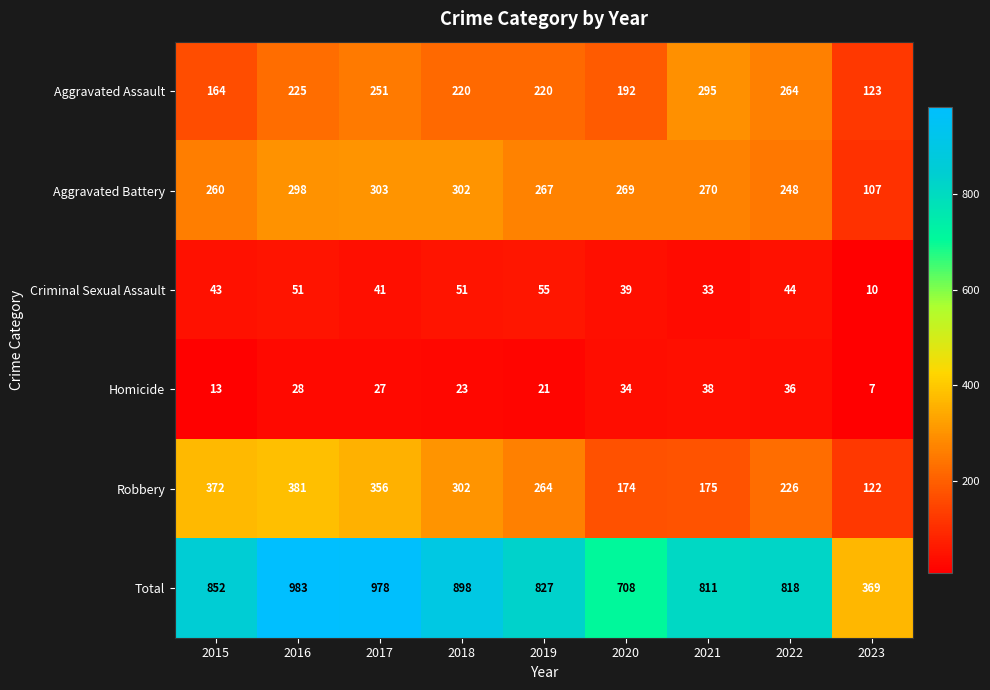

Rank the series at 2016 from lowest to highest value.

Homicide, Criminal Sexual Assault, Aggravated Assault, Aggravated Battery, Robbery, Total